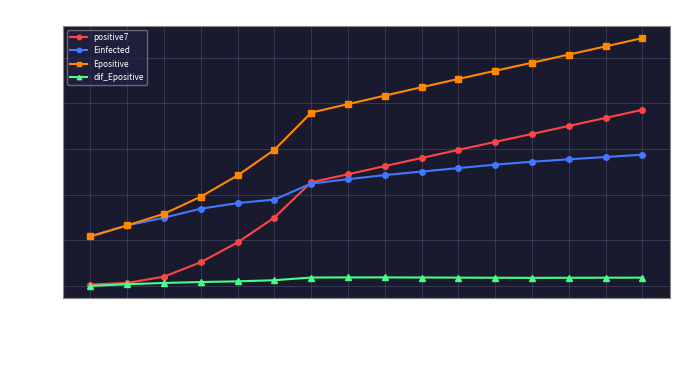

What is the total value across all series at 2020-05-05?

53547.4